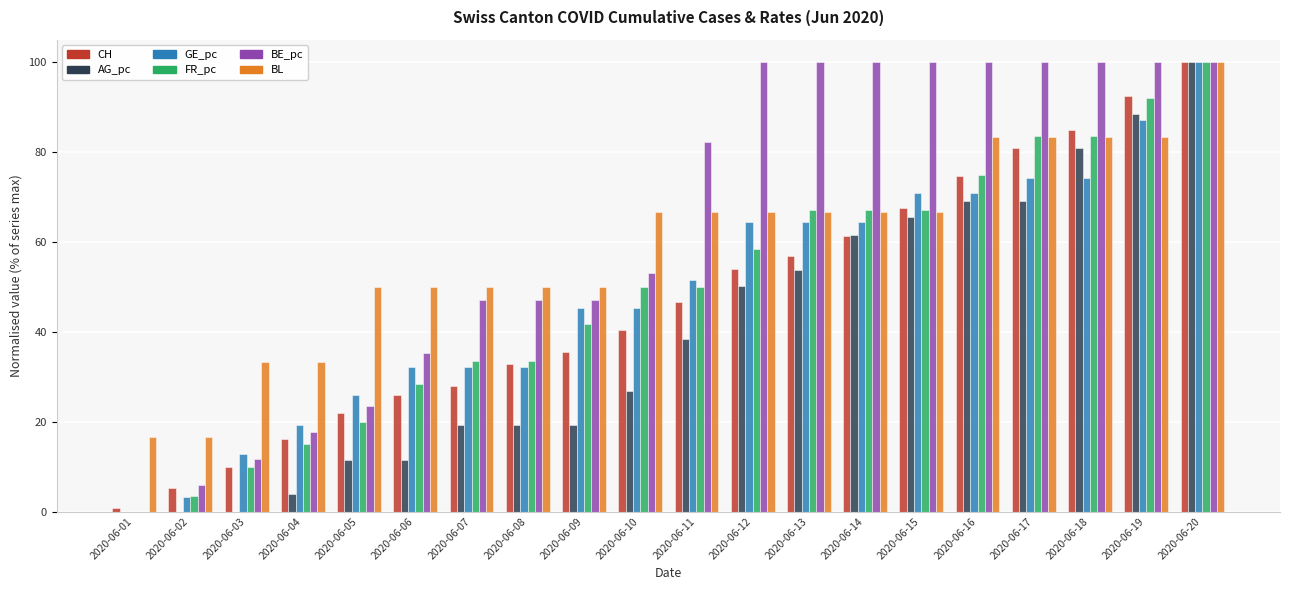

At which label does BL reach its peak?

2020-06-20